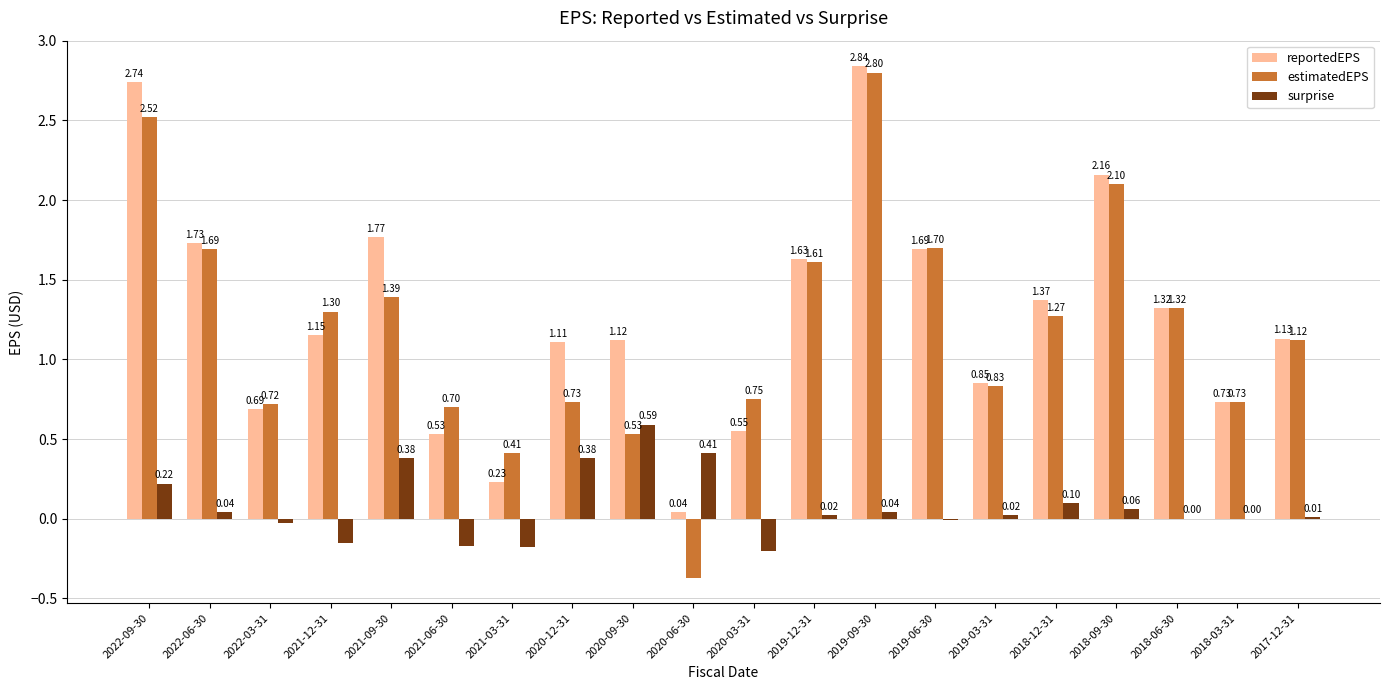

Is the value of surprise at 2022-03-31 greater than the value of reportedEPS at 2022-09-30?

No